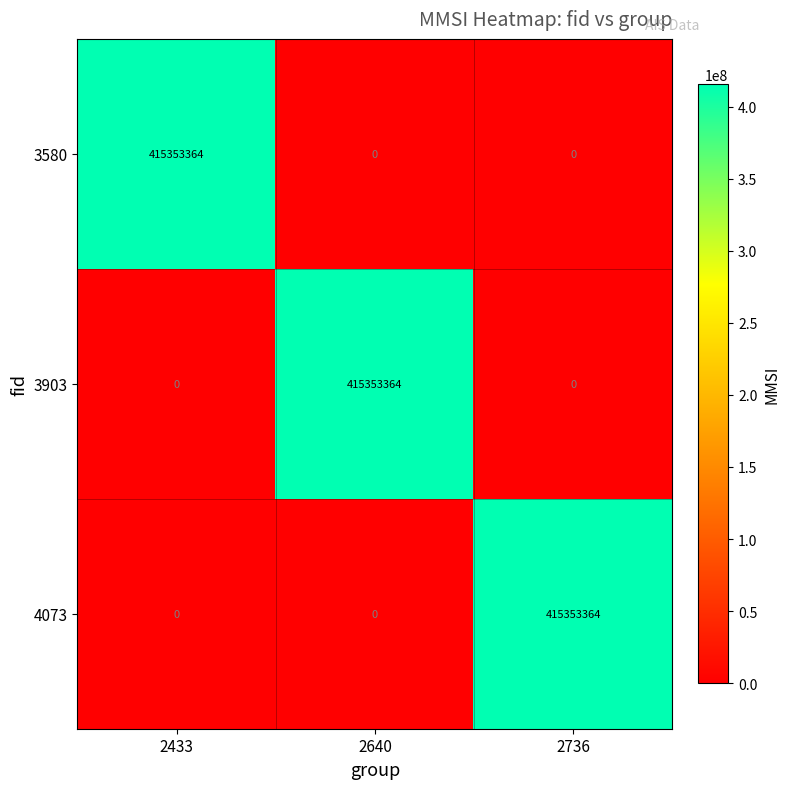

Count the 3580 values in the range 0 to 415353364.

3